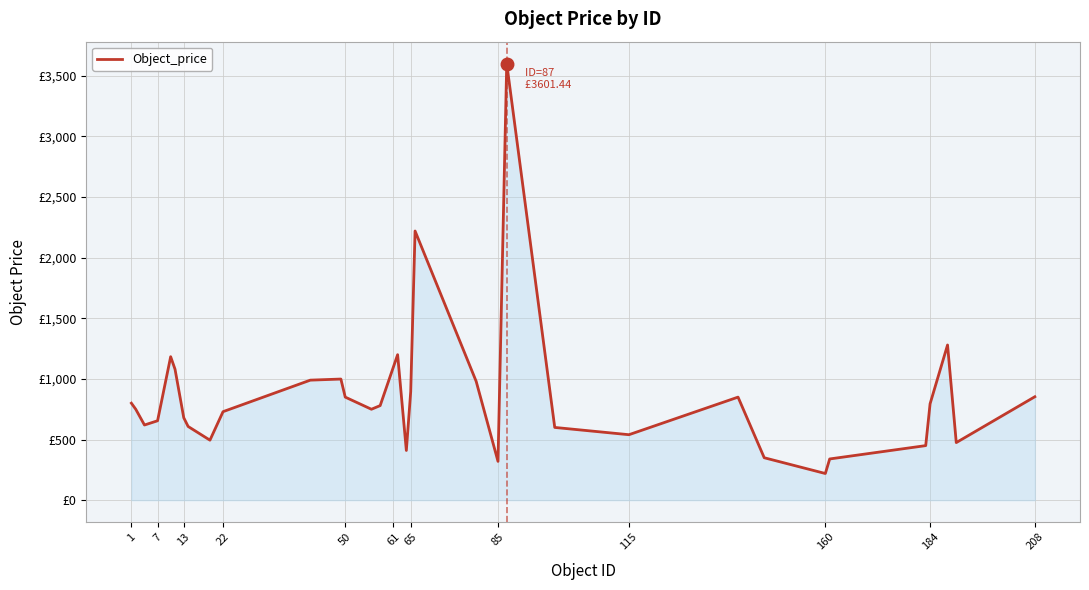

Does the chart have visible grid lines?

Yes